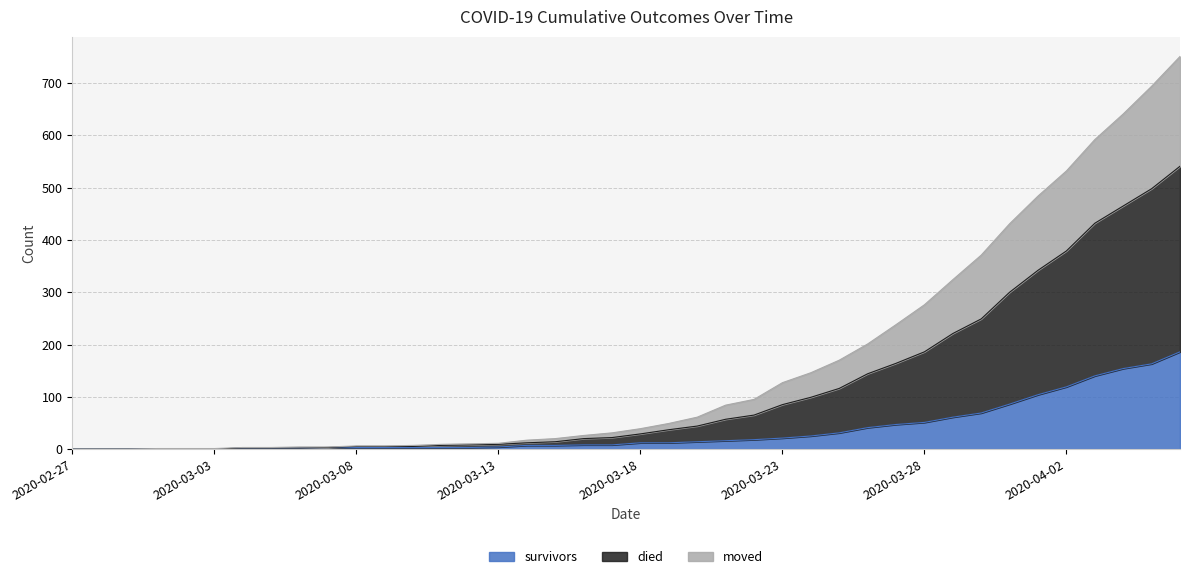

Does the chart display data point markers on the line(s)?

No